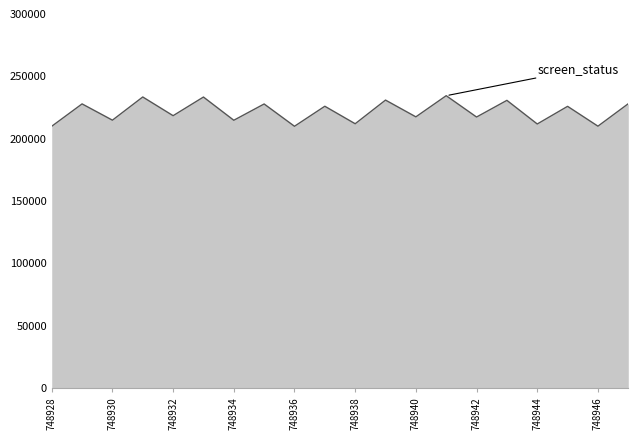

True or false: the data shows 88073.4 at 15.

False